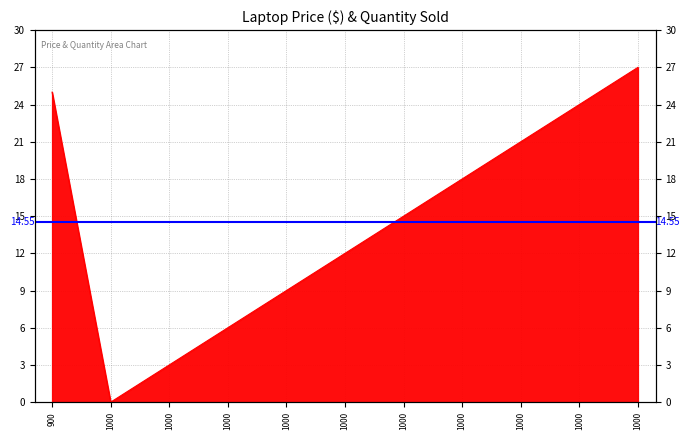

Reading left to right, what are all the values shown in this chart?

900=25	1000=0	1000=3	1000=6	1000=9	1000=12	1000=15	1000=18	1000=21	1000=24	1000=27